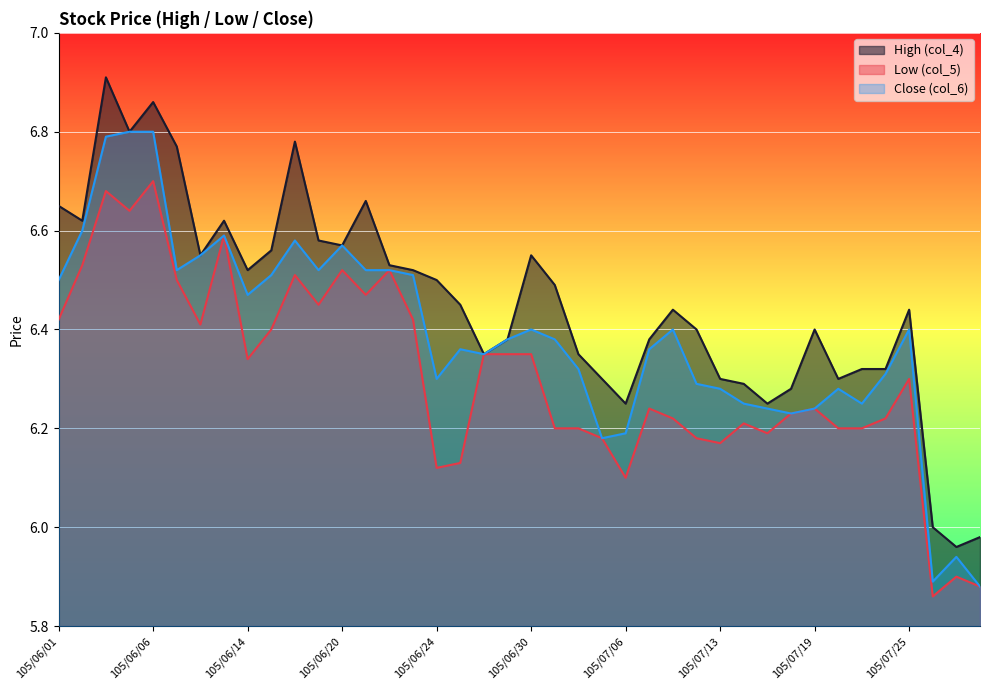

How many interior local valleys does the Low (col_5) series have?

10